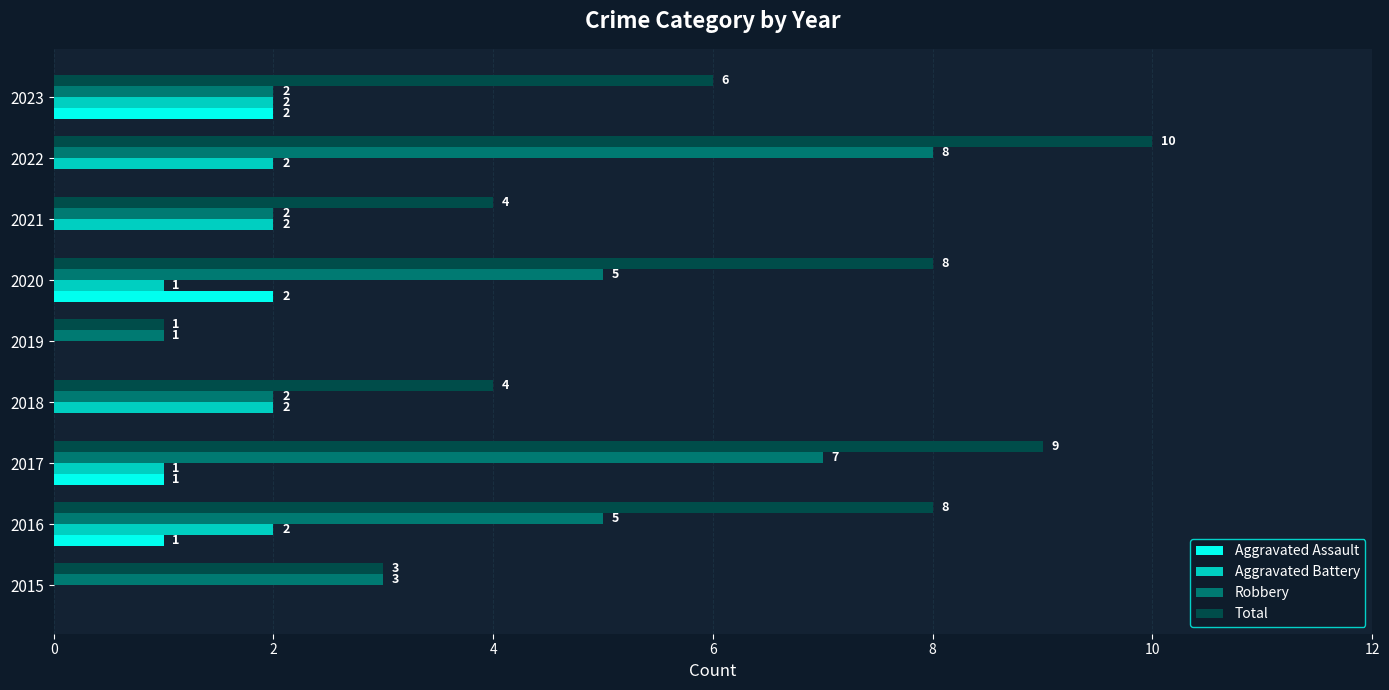

Which category has the highest value in the Robbery series?

2022